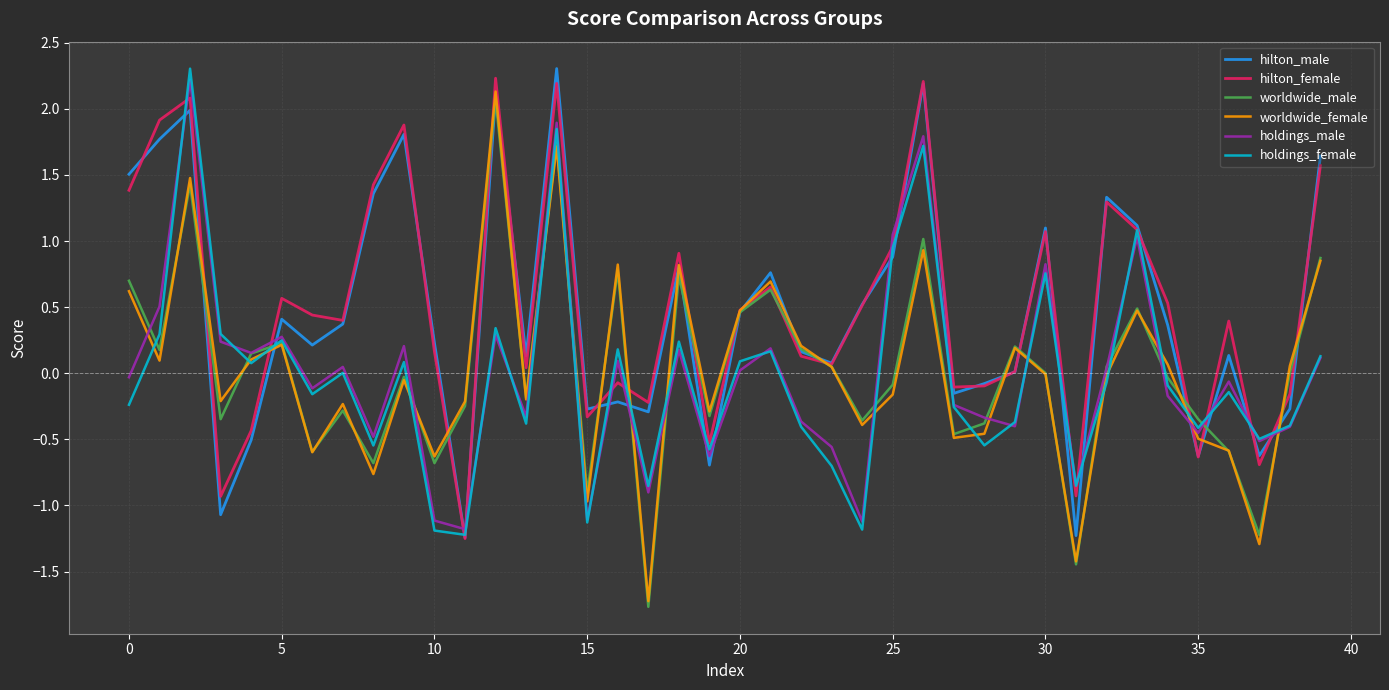

What is the lowest value of the hilton_male series?

-1.2